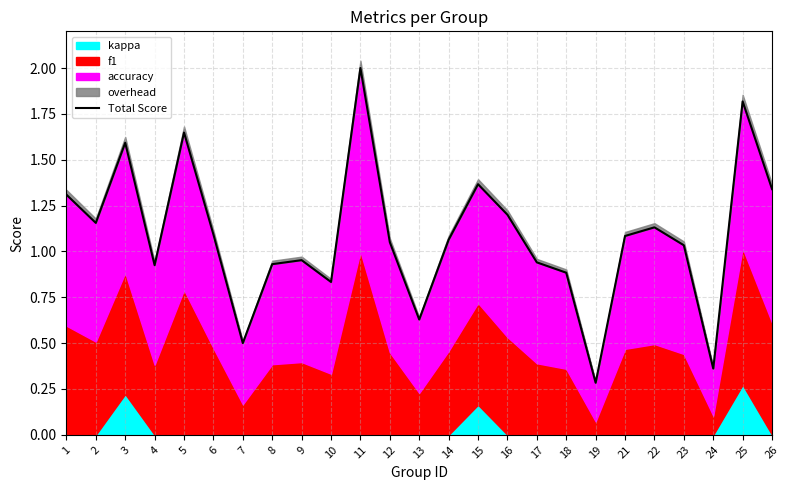

At which category does the chart reach its minimum across all series?

19